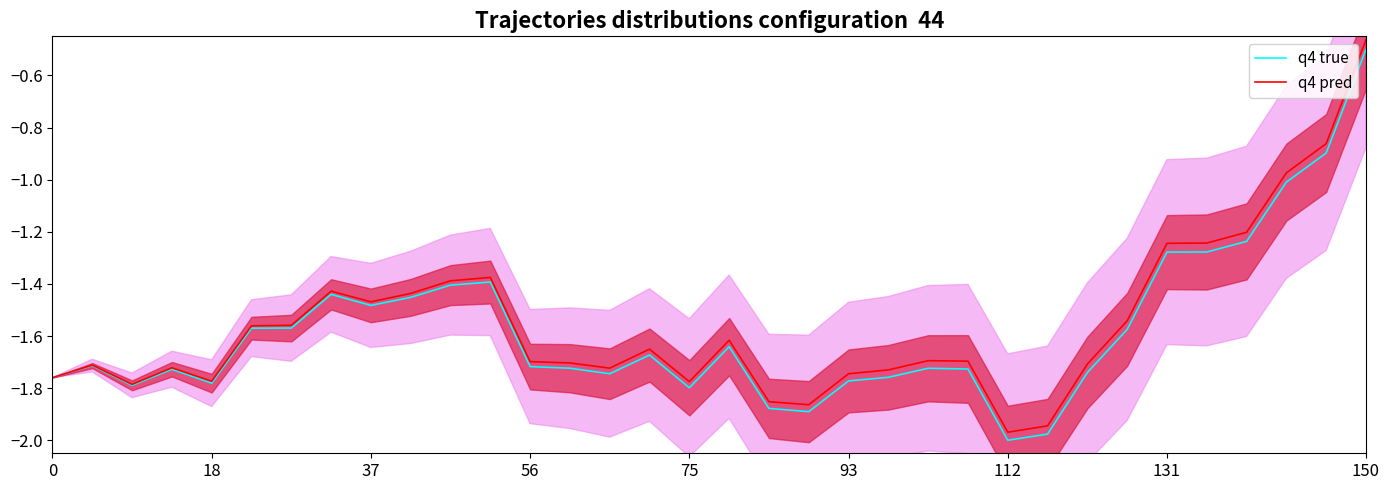

What are all the series names shown in the legend?

q4 true, q4 pred